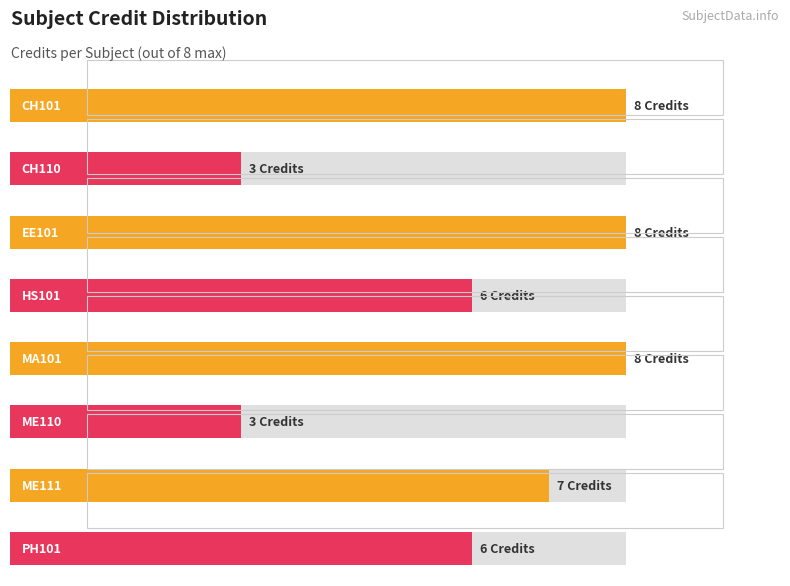

How many values exceed 7?

3